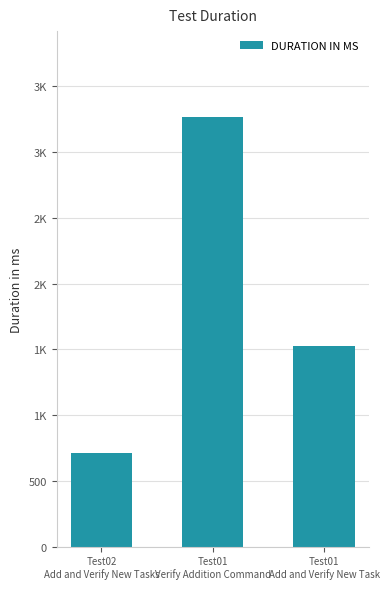

Where is the data nearest to the value 1990?

Test01
Add and Verify New Task